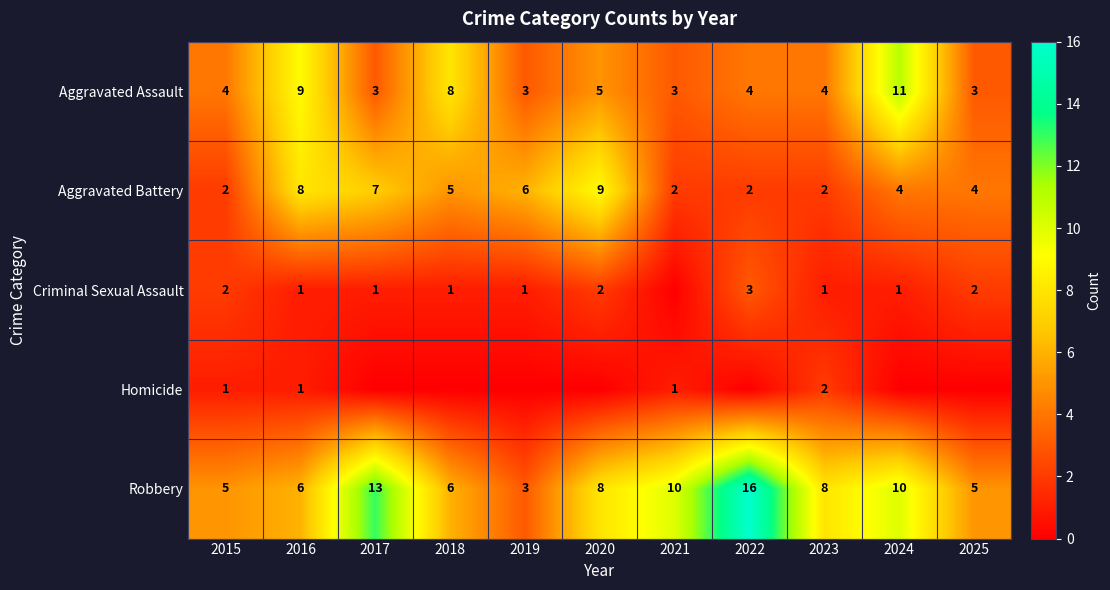

The value of Criminal Sexual Assault at 2018 is 2. True or false?

False